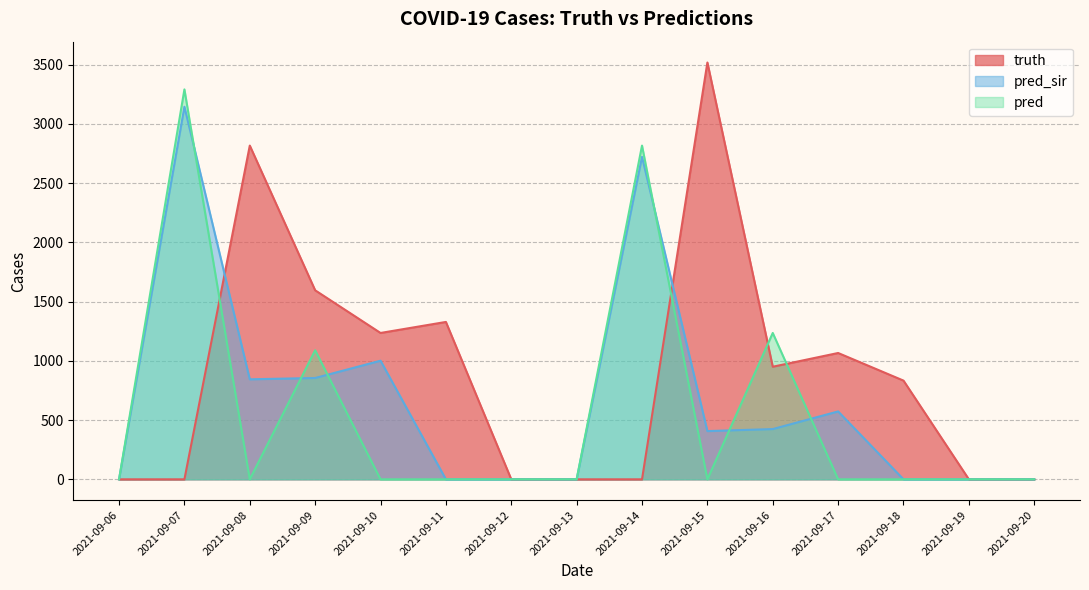

At how many categories does at least one series exceed 1569?

5